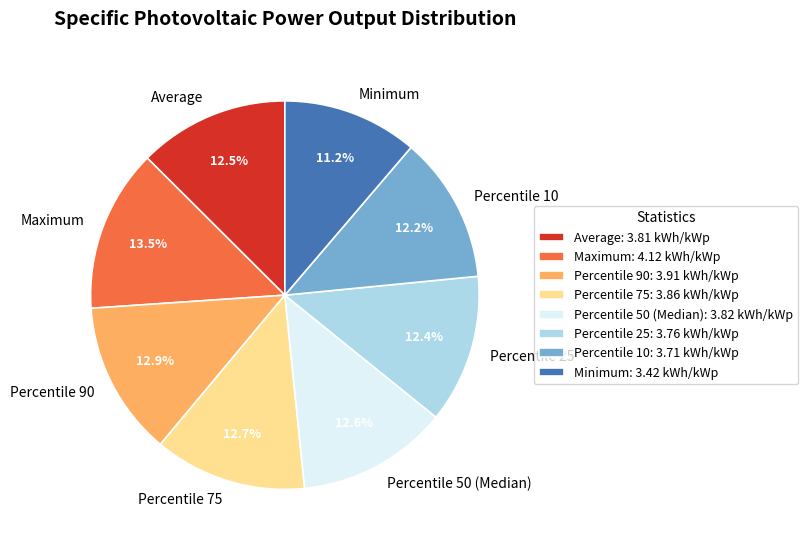

How many segments does this pie chart have?

8